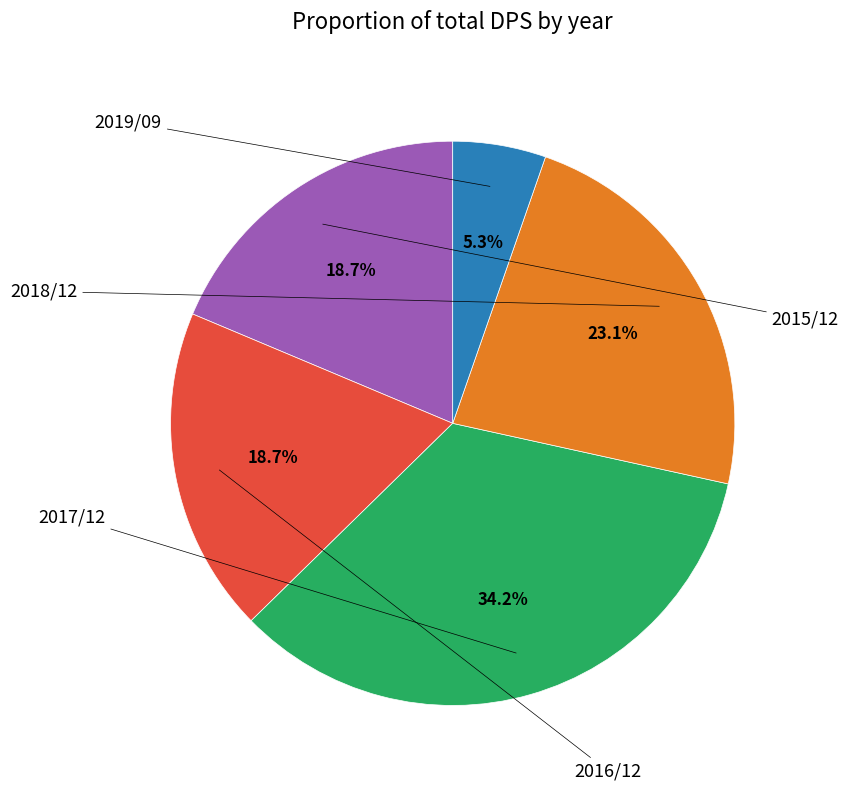

Does any single category account for the majority?

No